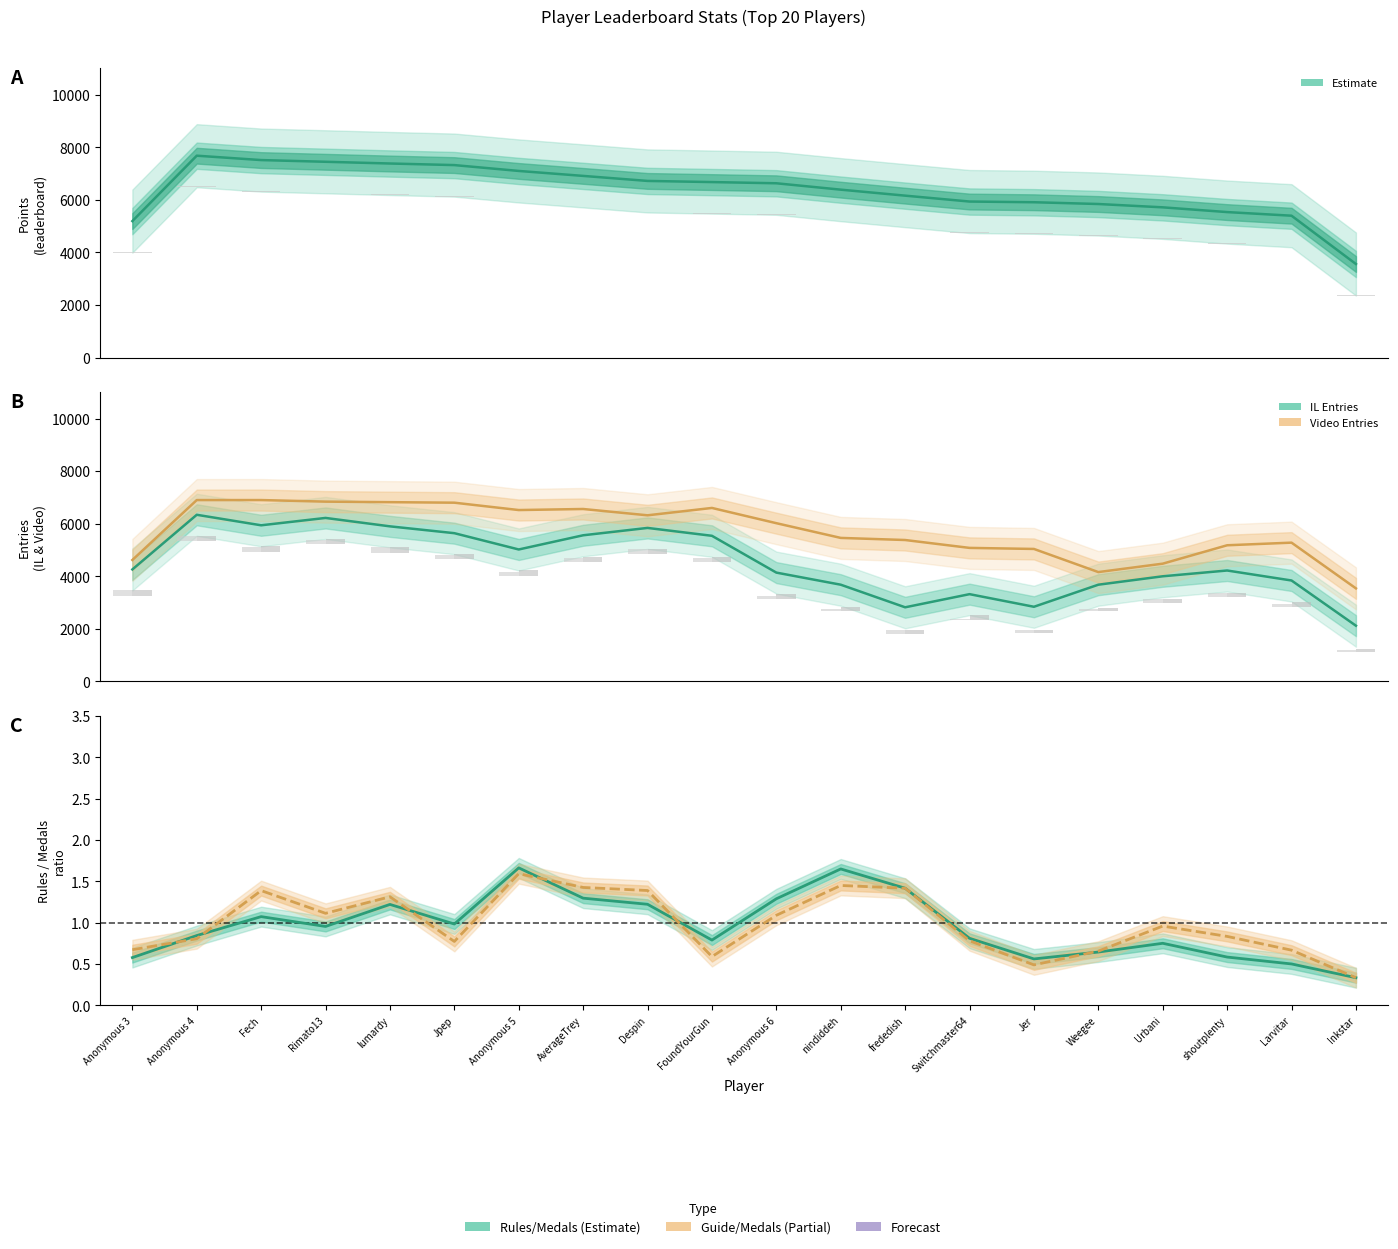

Rank the categories by Estimate (Points) value from lowest to highest.

Inkstar, Anonymous 3, Larvitar, shoutplenty, Urbani, Weegee, Jer, Switchmaster64, frededish, nindiddeh, Anonymous 6, FoundYourGun, Despin, AverageTrey, Anonymous 5, Jpep, lumardy, Rimato13, Fech, Anonymous 4